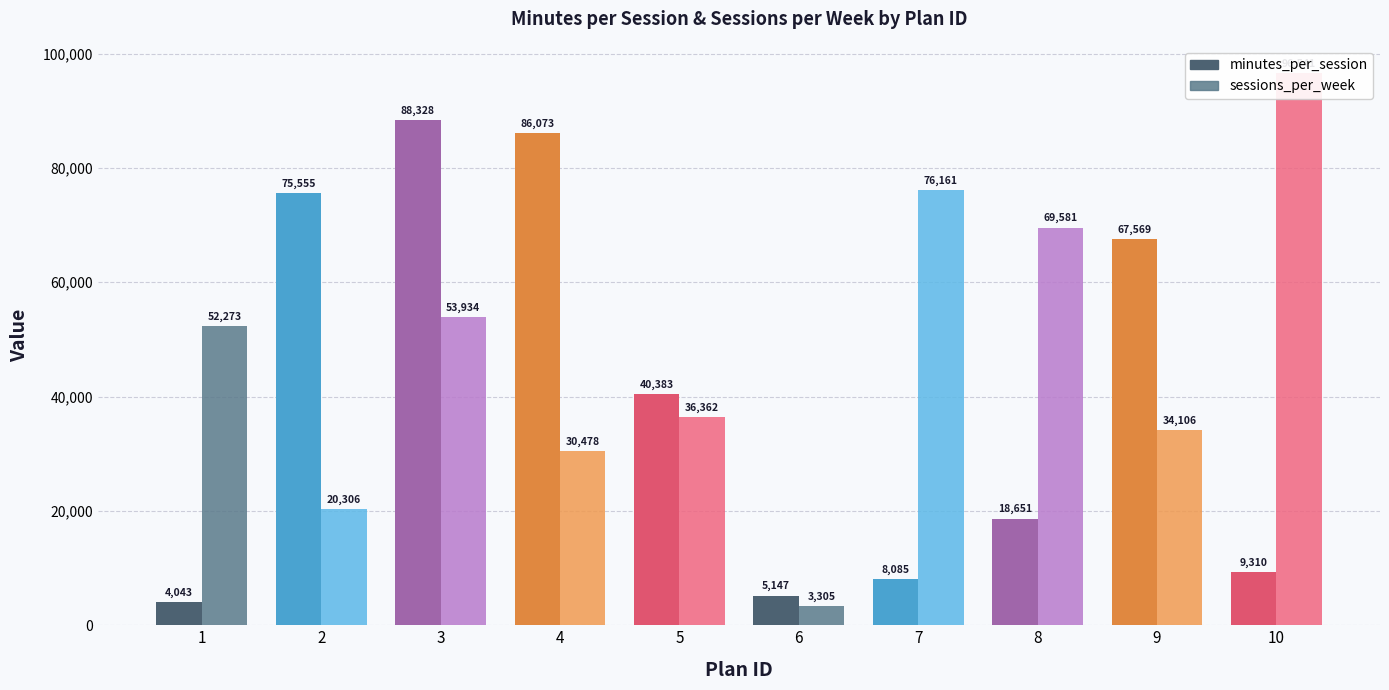

Is it true that sessions_per_week equals 17404 at 5?

False